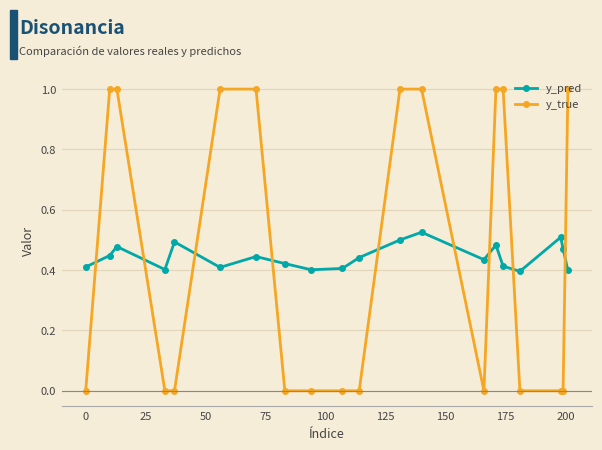

In y_pred, how many points are higher than both neighbors (excluding endpoints)?

6